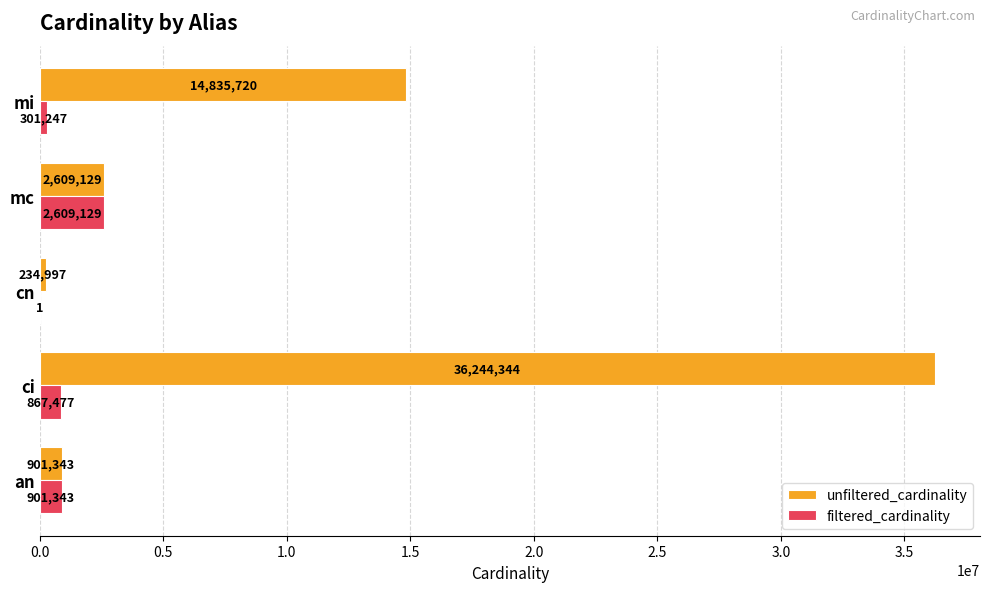

At which category is the sum across all series the highest?

ci